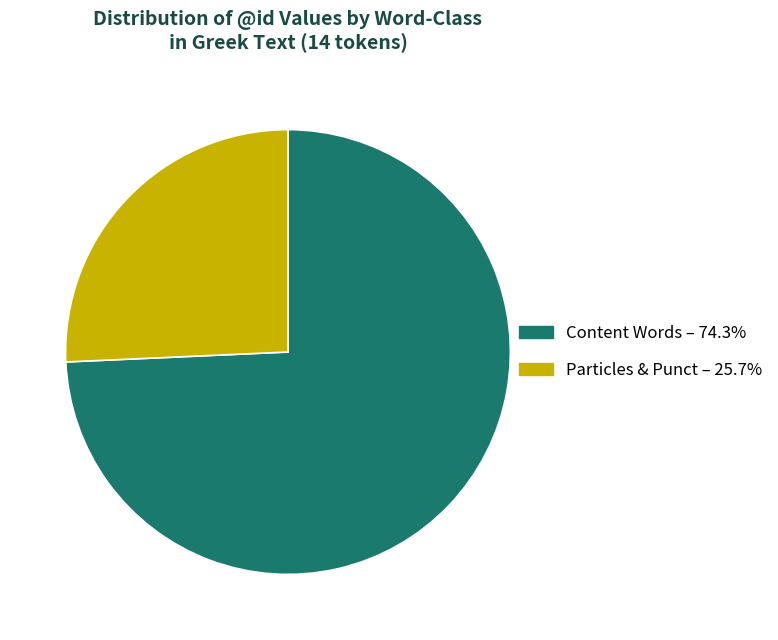

Approximately how many times larger is the value at Content Words – 74.3% compared to Particles & Punct – 25.7%?

2.9